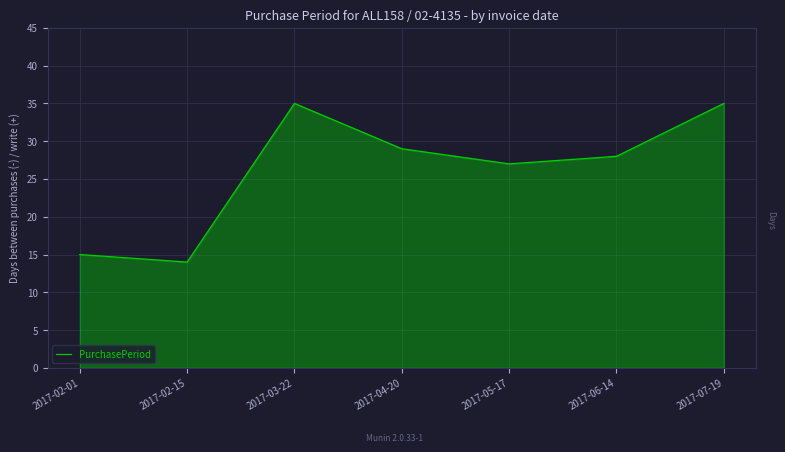

What is the change in value from 2017-02-01 to 2017-03-22?

+20